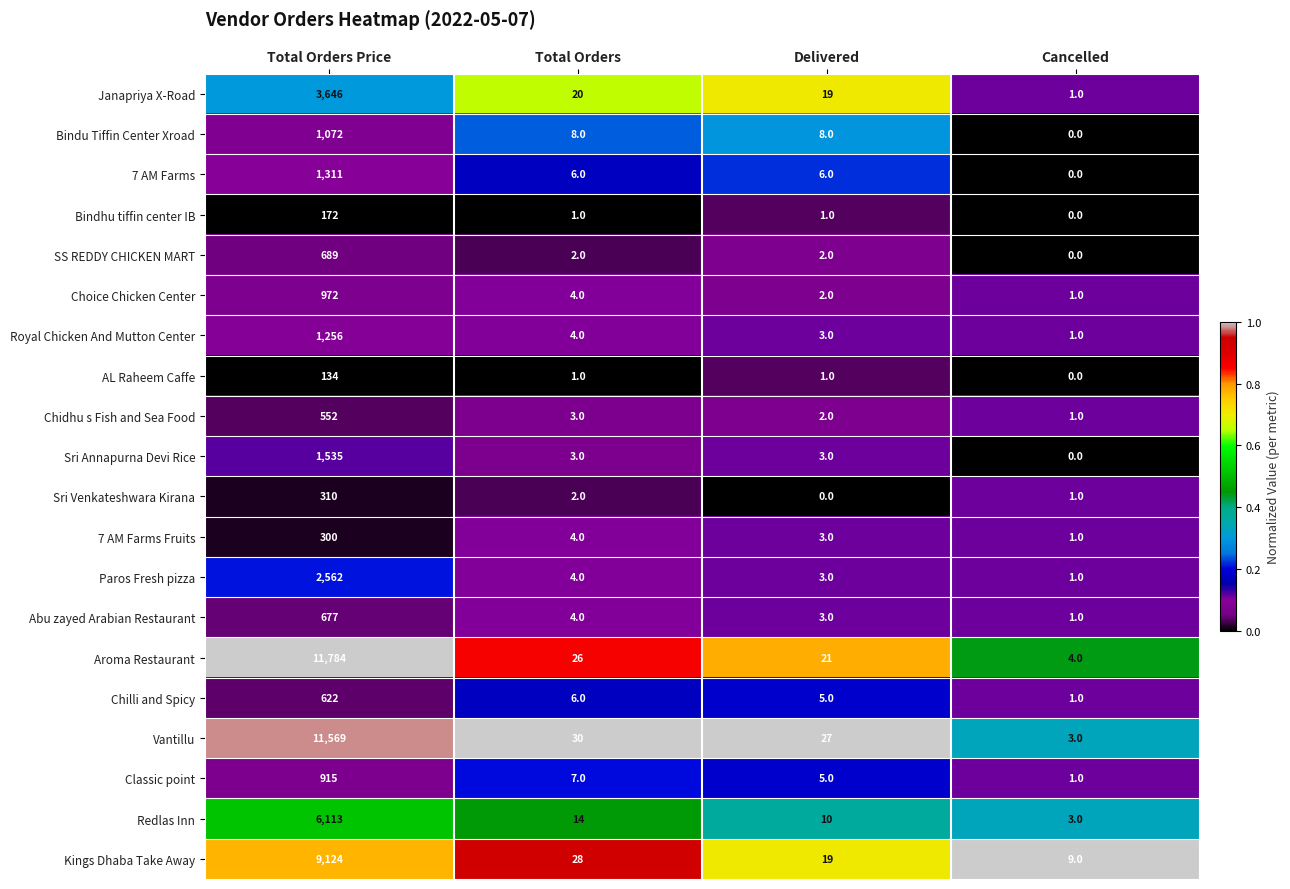

What is the spread (max minus min) of values at Cancelled?

9